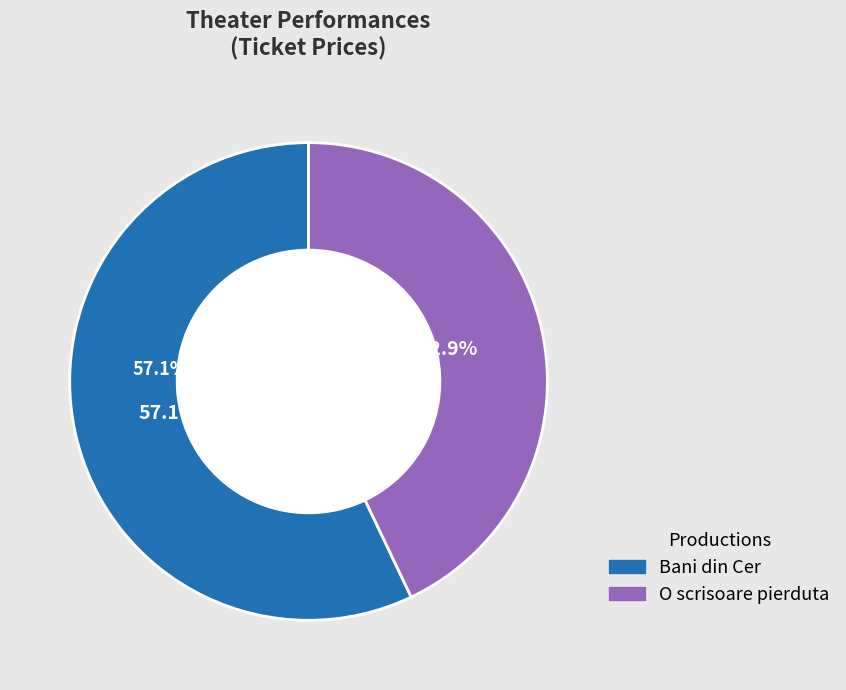

Which category has the smallest portion of the pie?

O scrisoare pierduta